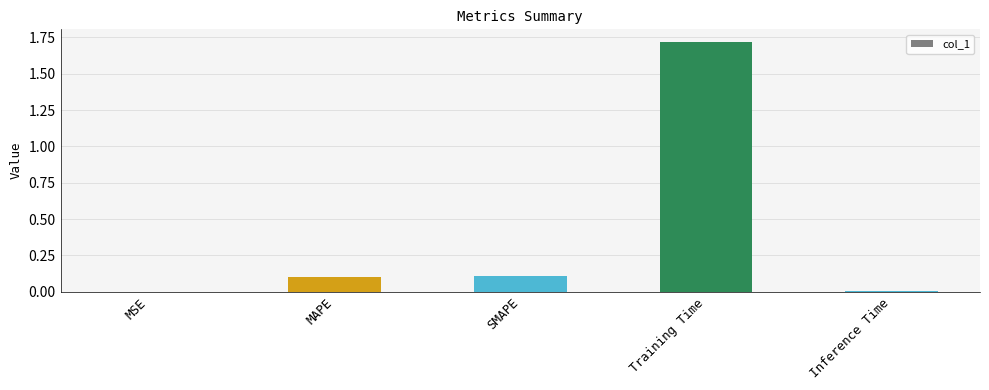

Between Training Time and Inference Time, which is larger?

Training Time